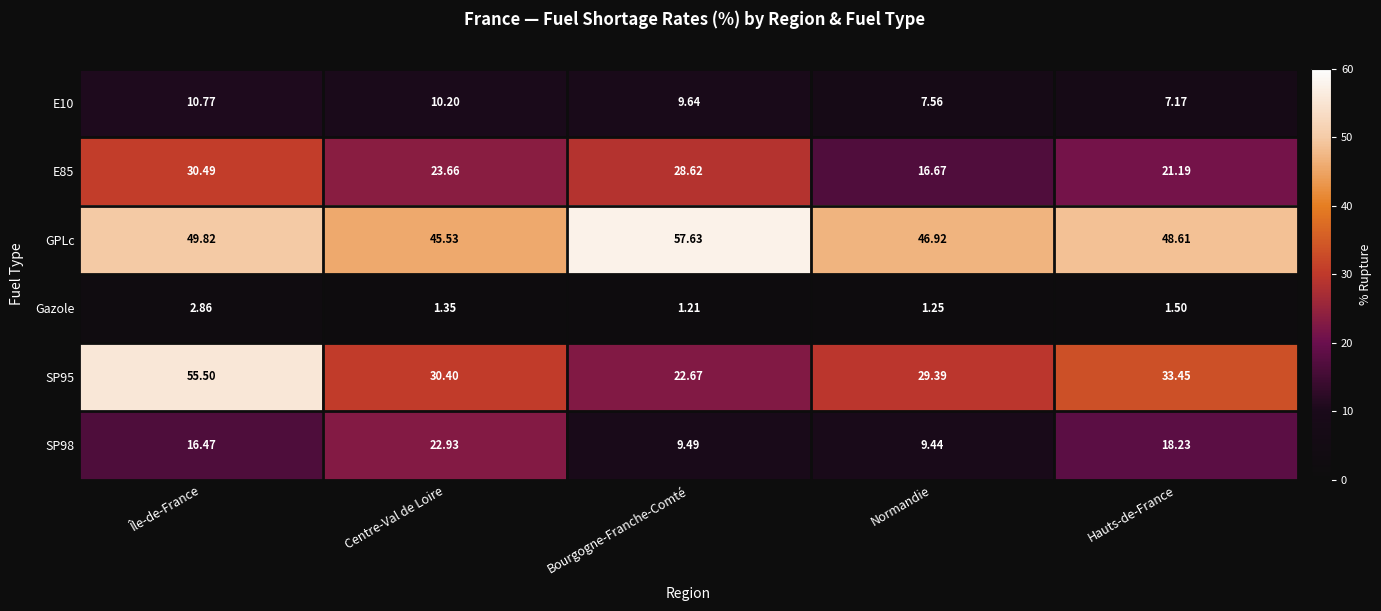

At which category is the sum across all series the highest?

Île-de-France